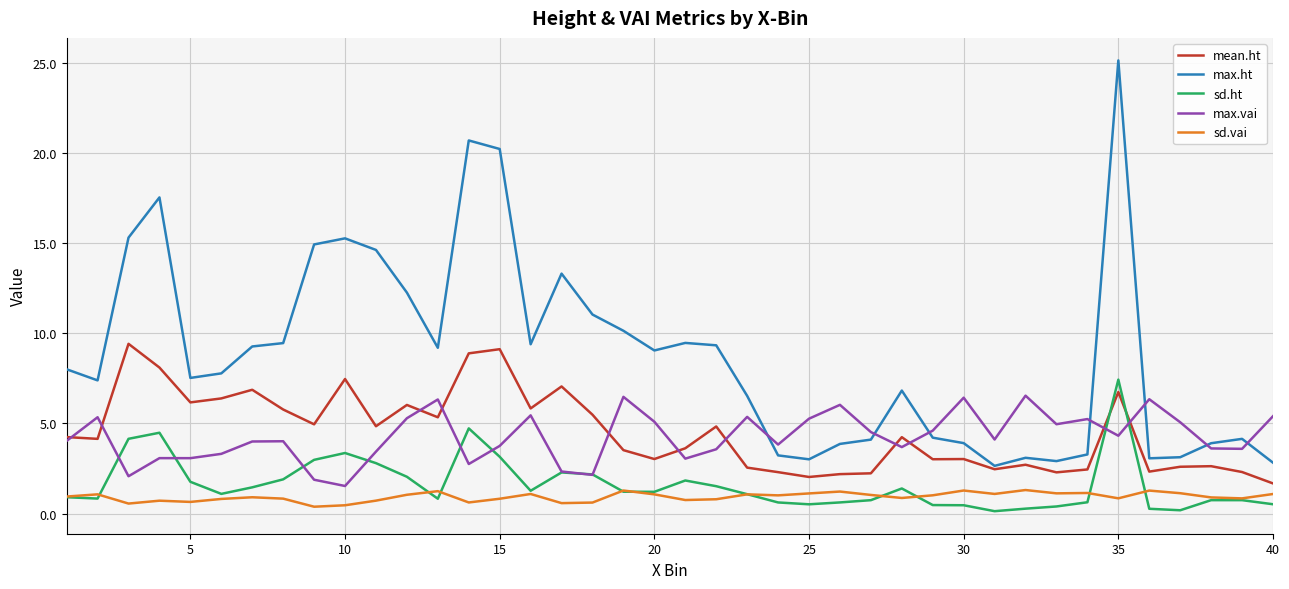

True or false: mean.ht and sd.ht intersect in this chart.

True